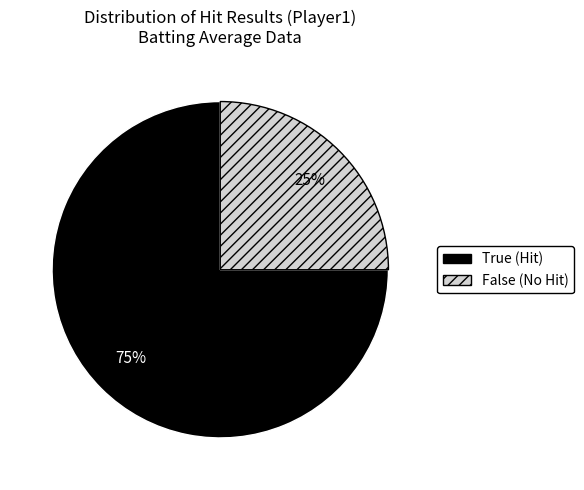

Which category has the biggest portion of the pie?

True (Hit)